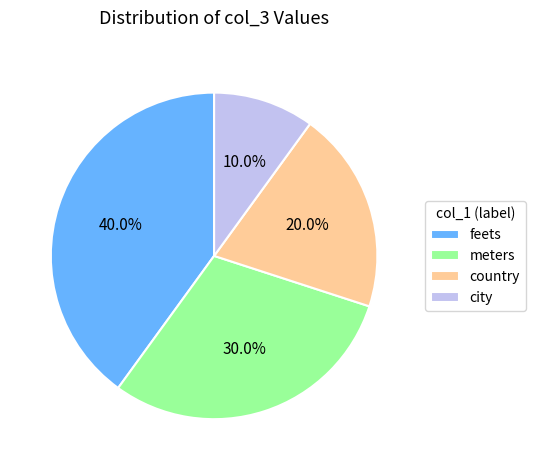

Is it true that city is 1% of the pie?

False